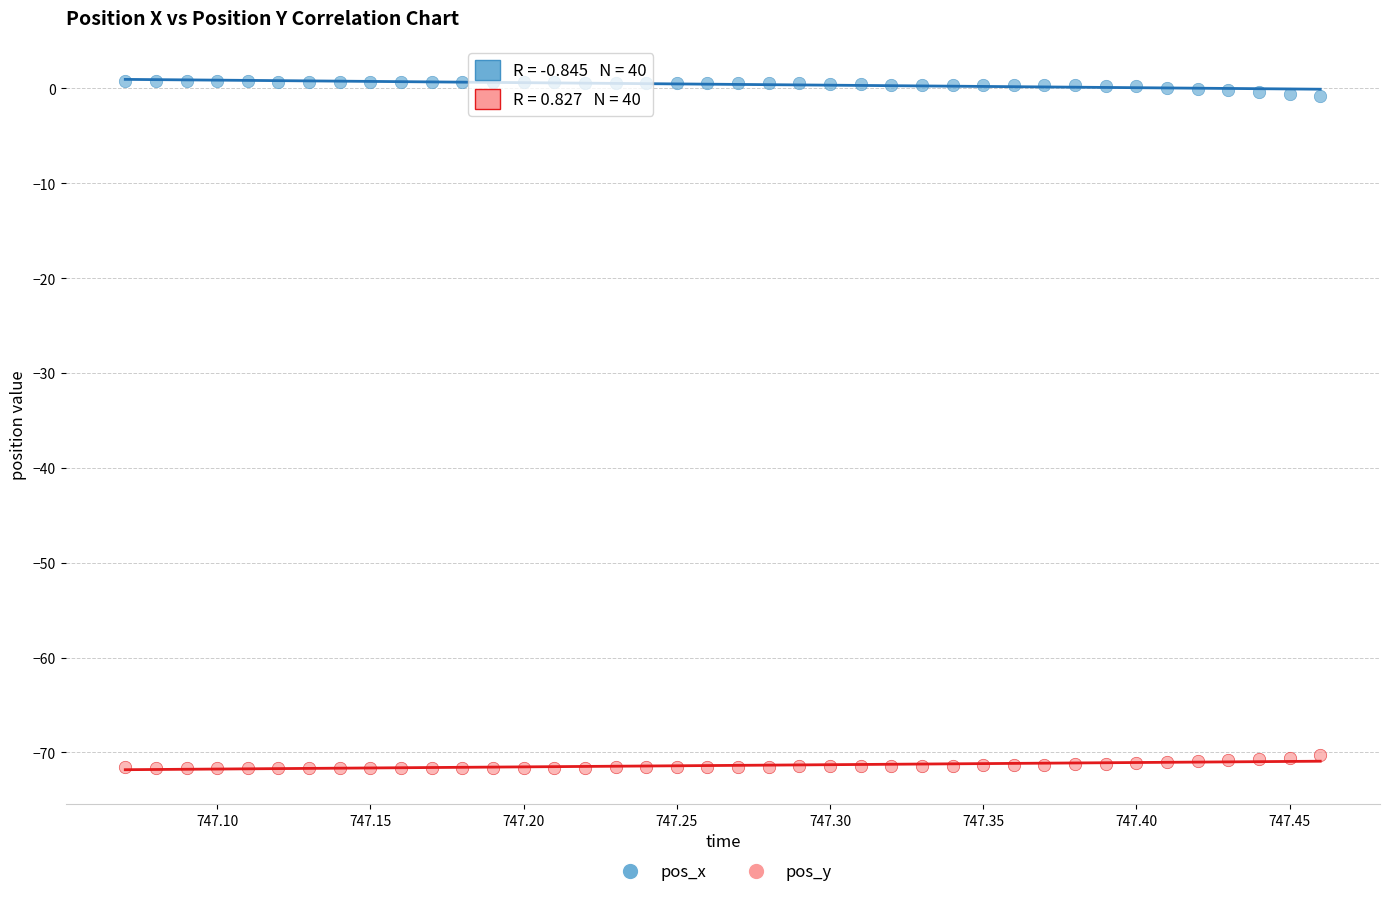

Across all data points, what is the range of Y values (max minus min)?

72.4